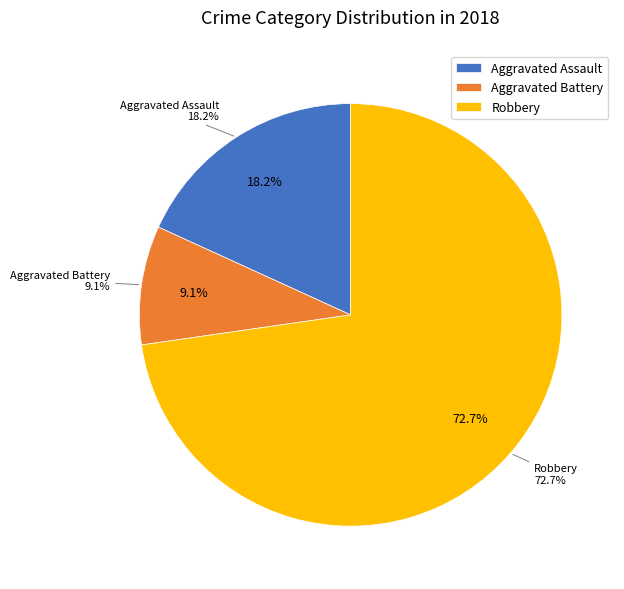

What is the total percentage of Aggravated Assault and Aggravated Battery?

27.3%